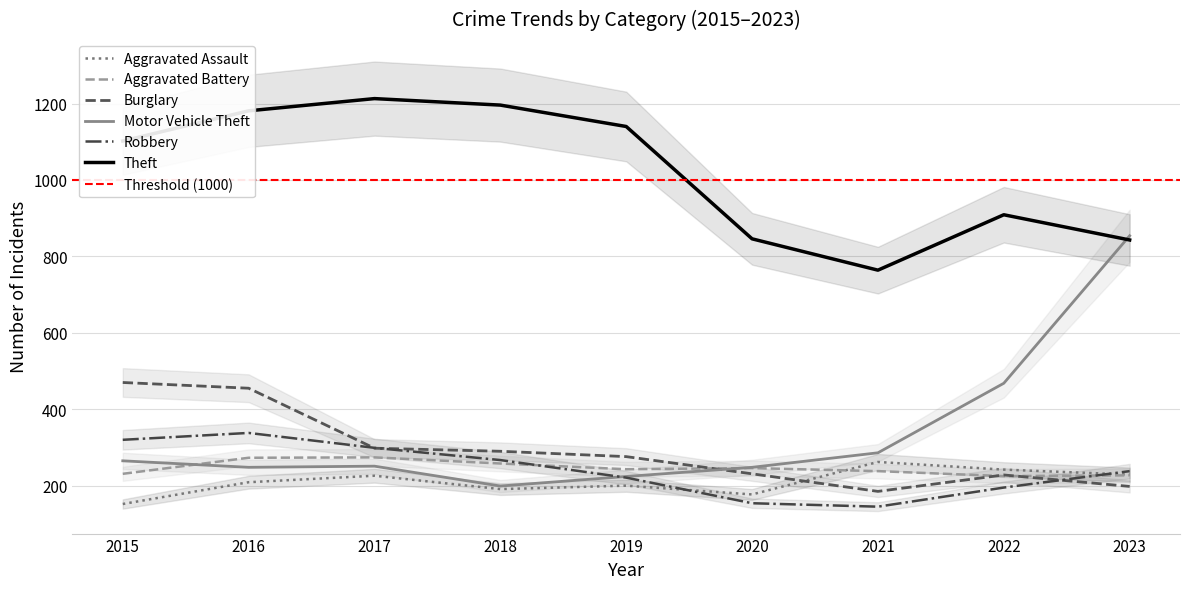

True or false: Motor Vehicle Theft has a value of 224 at 2019.

True